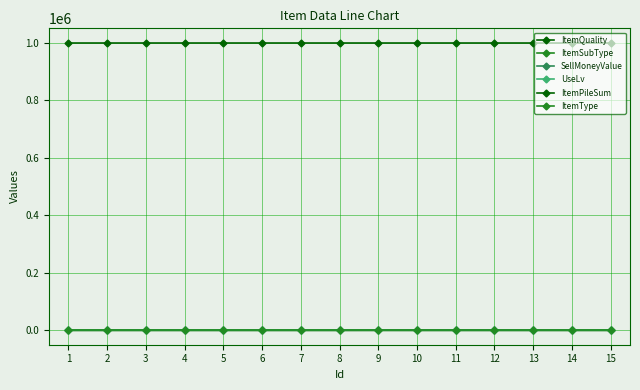

Which series changed the most between 6 and 12?

ItemQuality